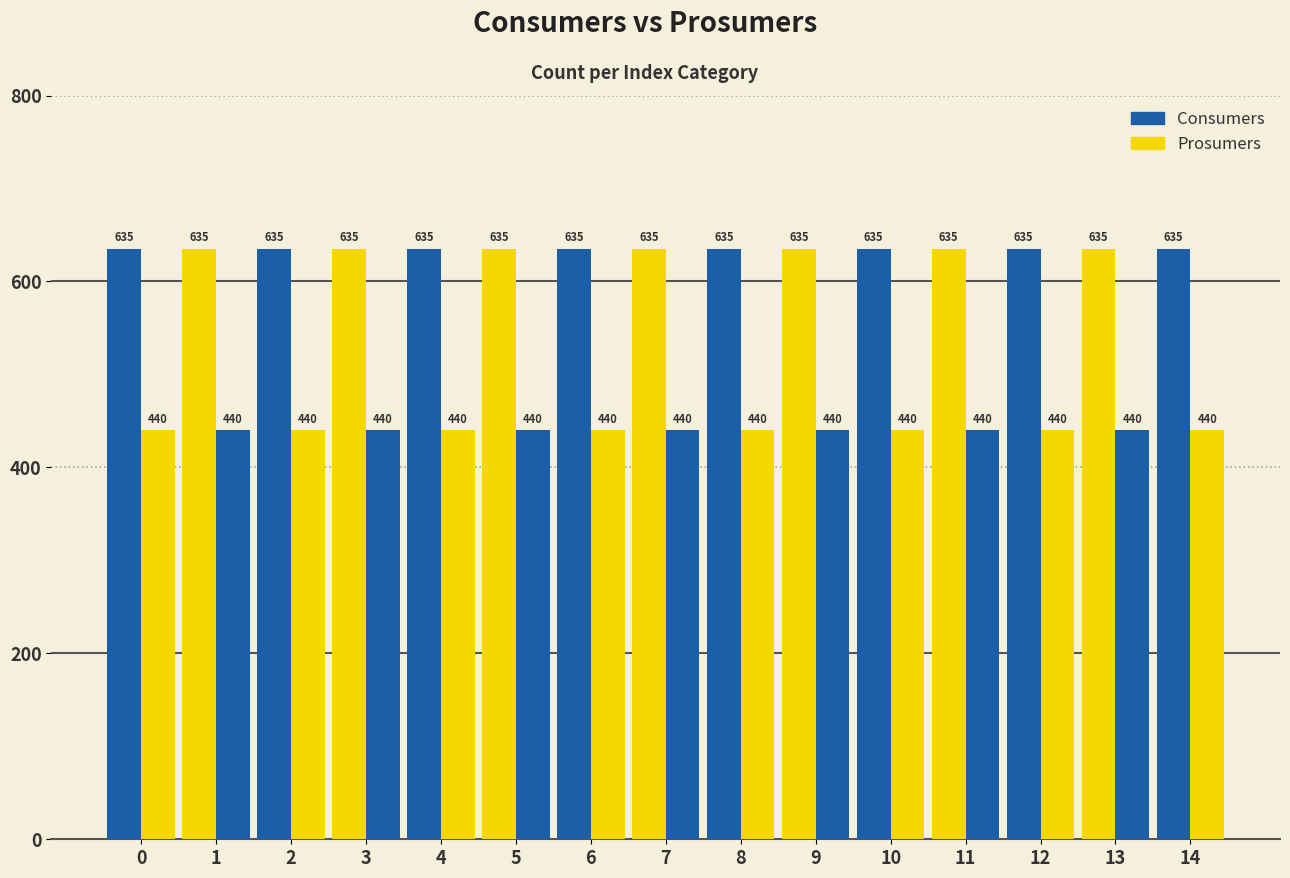

Is the value of Consumers at 8 greater than the value of Prosumers at 7?

Yes